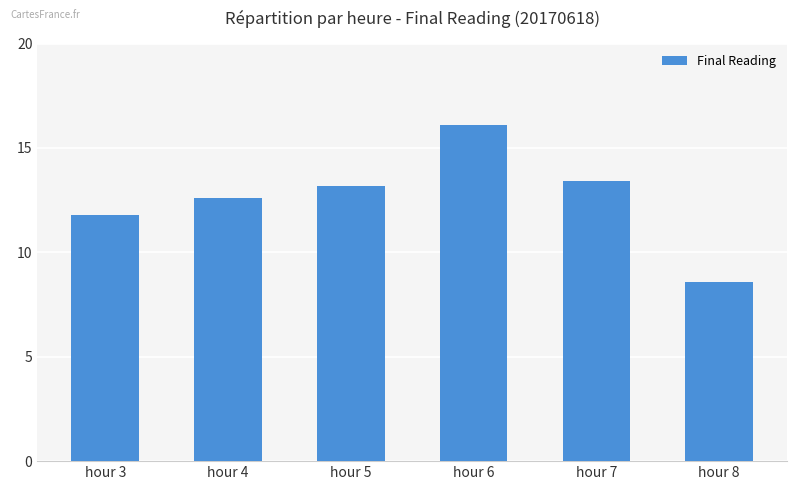

List the labels in order of value, smallest first.

hour 8, hour 3, hour 4, hour 5, hour 7, hour 6